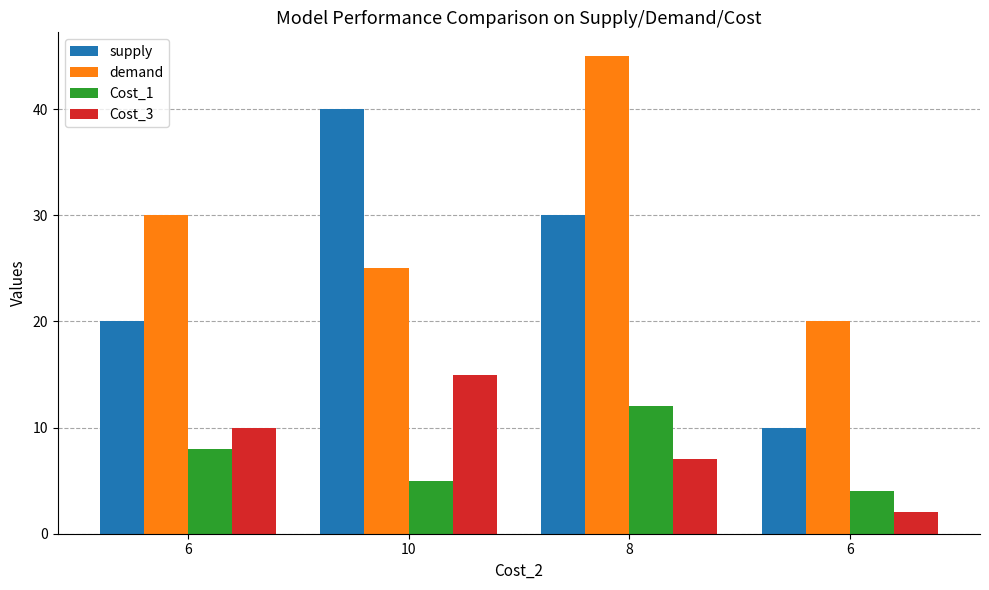

What is the difference between the maximum and minimum values in the Cost_1 series?

8